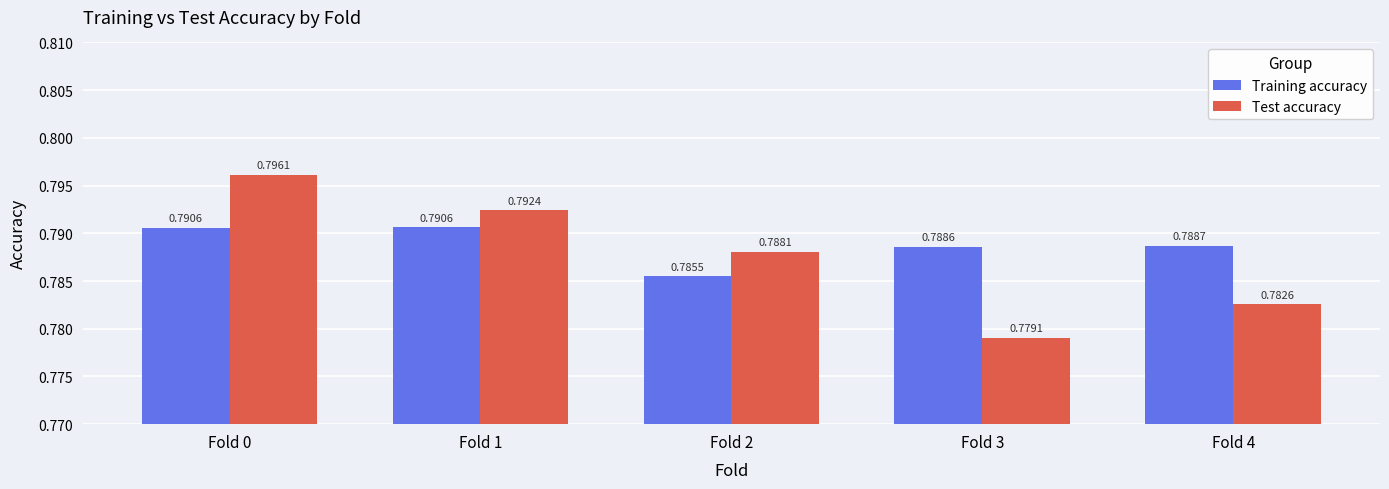

Rank the series by their maximum value, from highest to lowest.

Test accuracy, Training accuracy